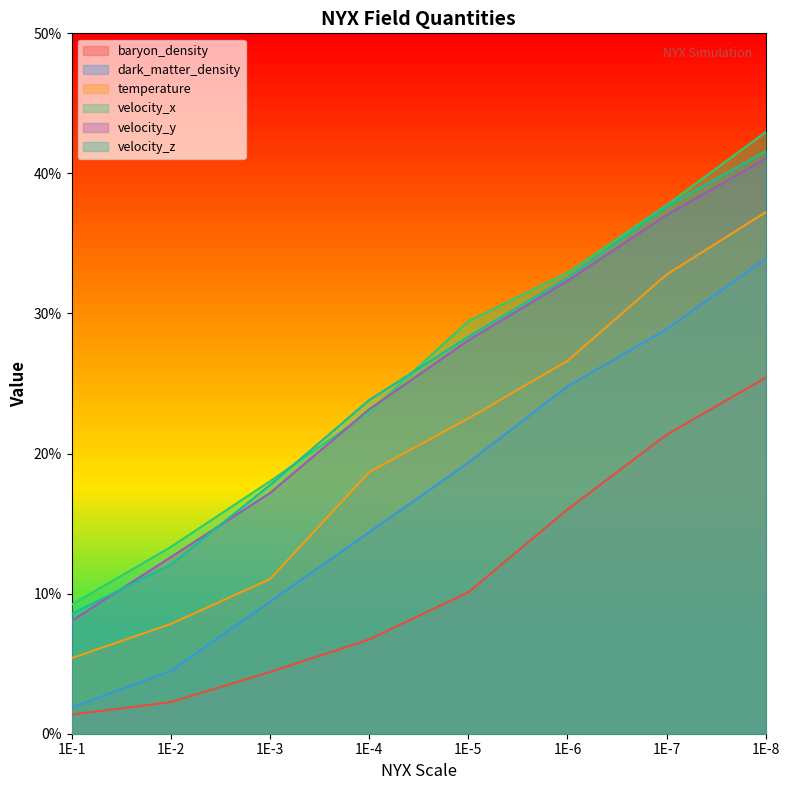

True or false: baryon_density and velocity_y intersect in this chart.

False